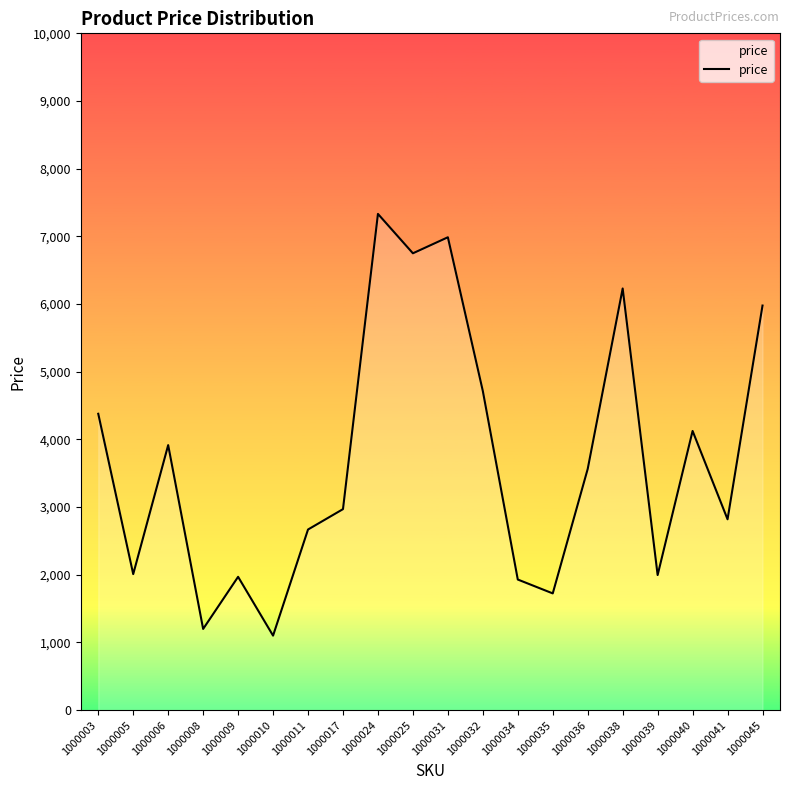

Read the value at 1000017.

2970